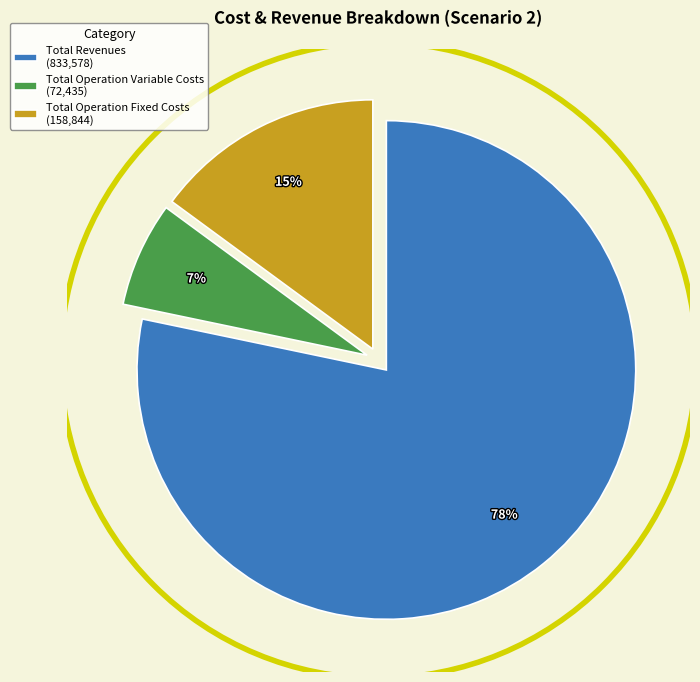

To the nearest percent, what is the difference between the largest and smallest slice percentages?

71%